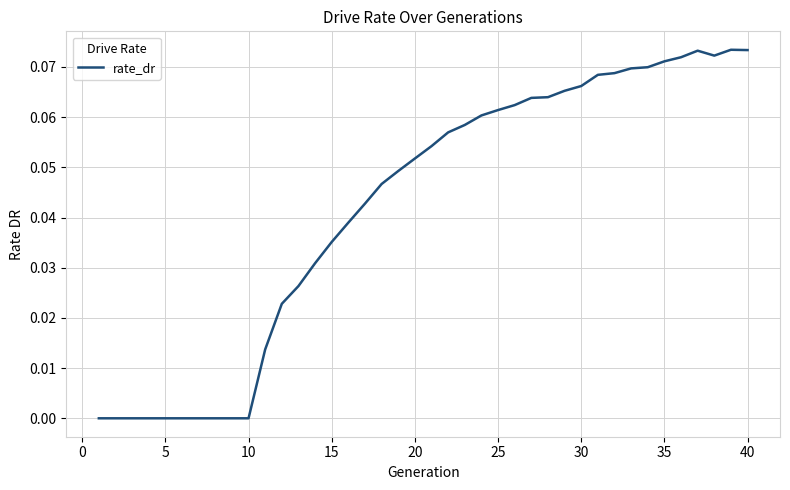

Is this an area chart (filled region under the line)?

No